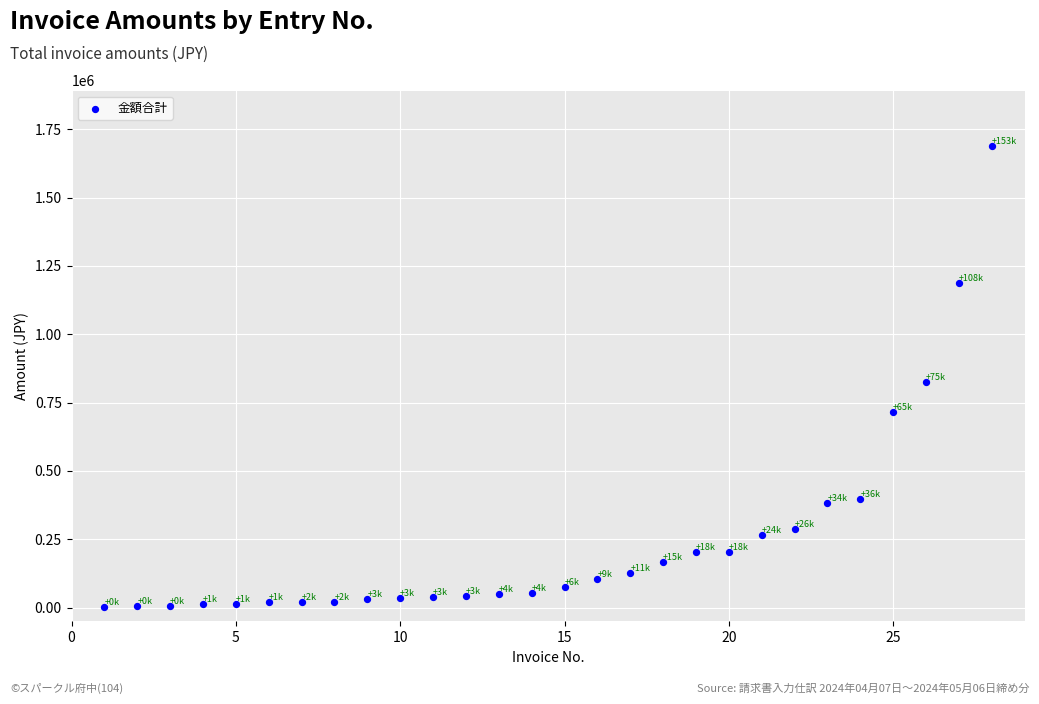

What is the range of X values (max minus min)?

27